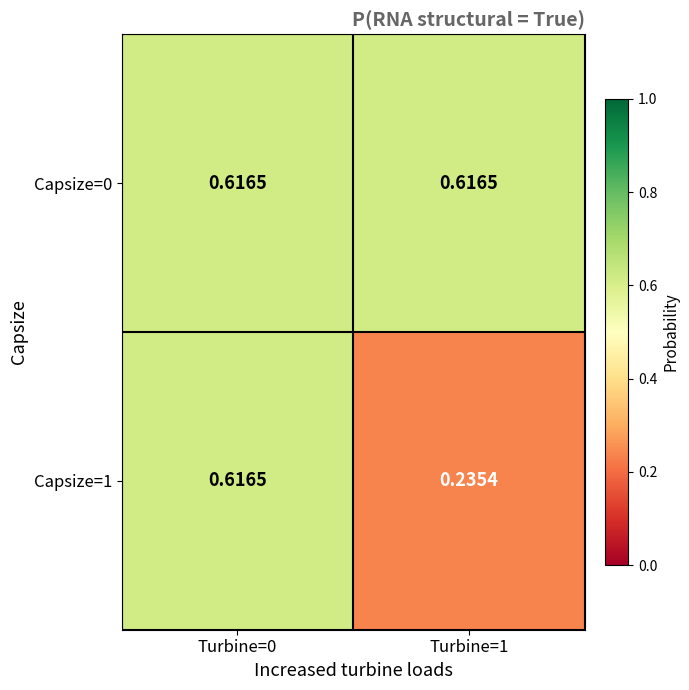

Is the value of Capsize=1 at Turbine=1 greater than the value of Capsize=0 at Turbine=1?

No